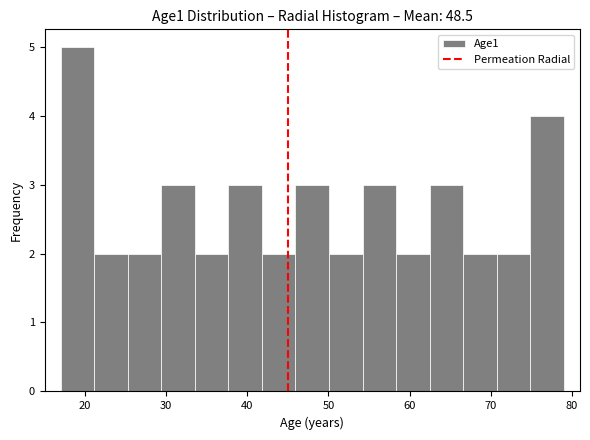

Reading left to right, list every bar in this chart as the range it spans on the x-axis followed by its height. Neither the bar edges nor the heights are printed on the chart, so give them approximately, as read against the axes.

17 to 21: 5
21 to 25: 2
25 to 29: 2
29 to 34: 3
34 to 38: 2
38 to 42: 3
42 to 46: 2
46 to 50: 3
50 to 54: 2
54 to 58: 3
58 to 62: 2
62 to 67: 3
67 to 71: 2
71 to 75: 2
75 to 79: 4